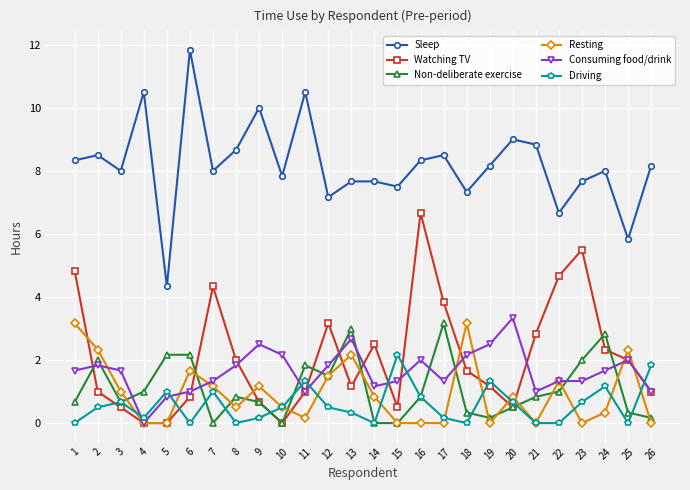

How many data points does each series have?

26